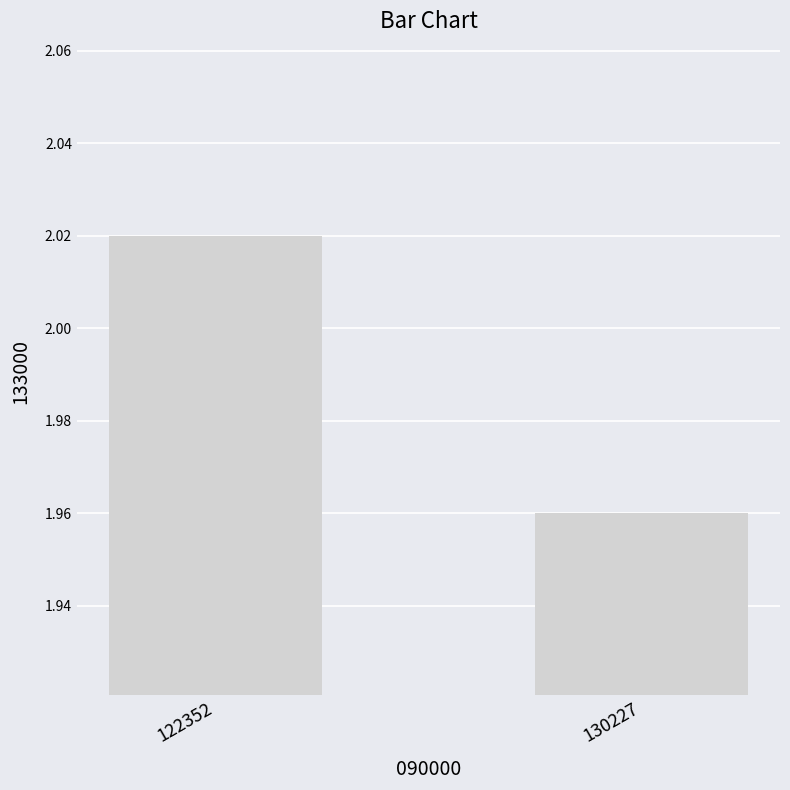

Approximately how many times larger is the value at 130227 compared to 122352?

1.0